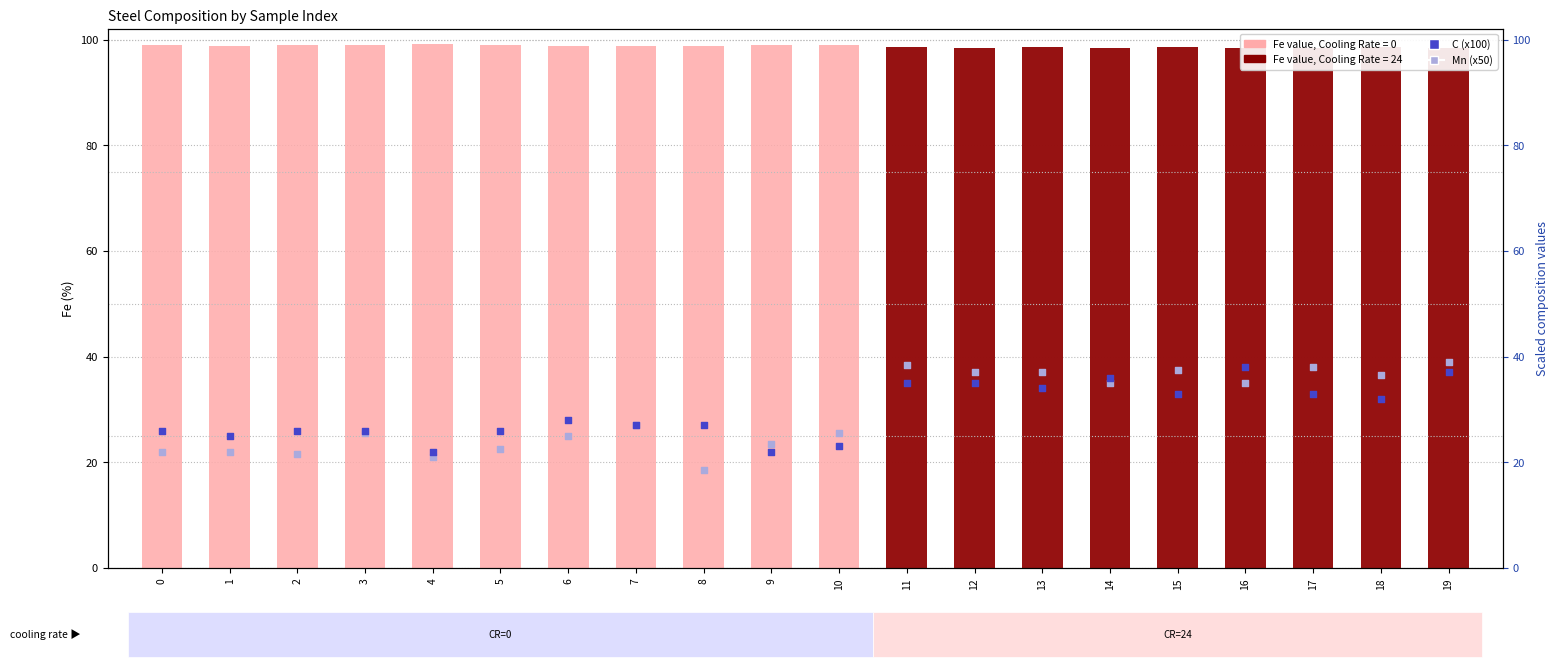

At which category is the sum across all series the highest?

19